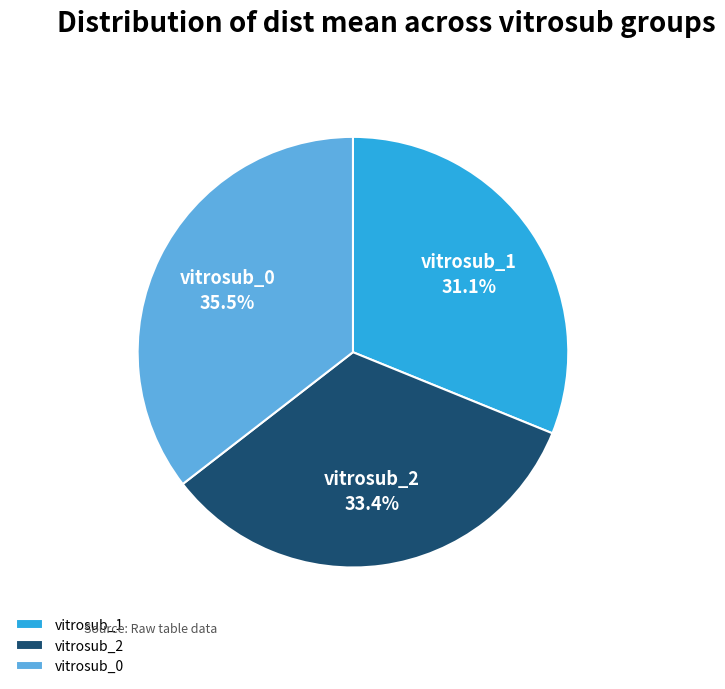

Combined, do vitrosub_0 and vitrosub_1 account for over 50%?

Yes